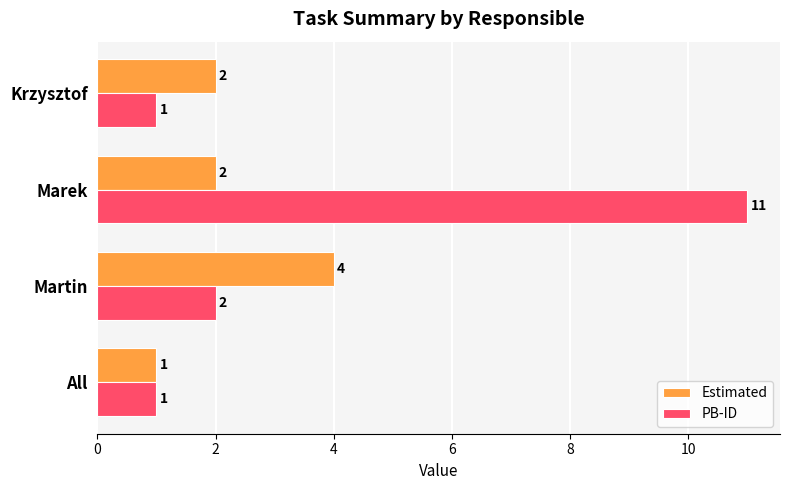

Which category has the highest value in the Estimated series?

Martin